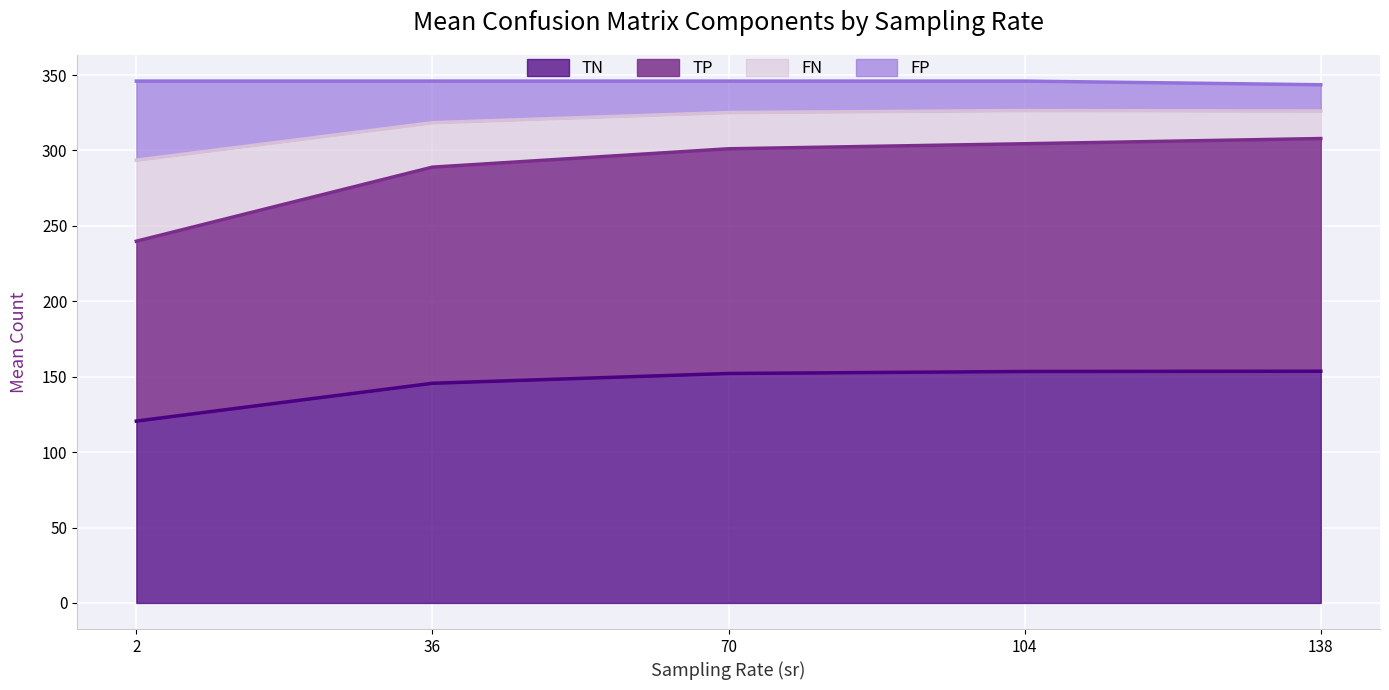

What is the total value across all series at 2?

346.0